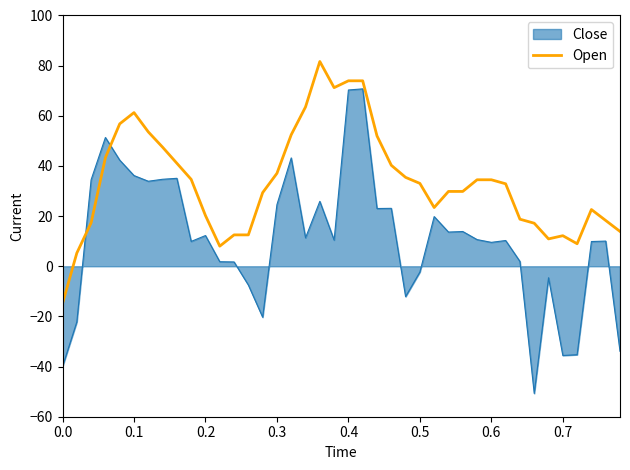

Which series has the largest total across all categories?

Open